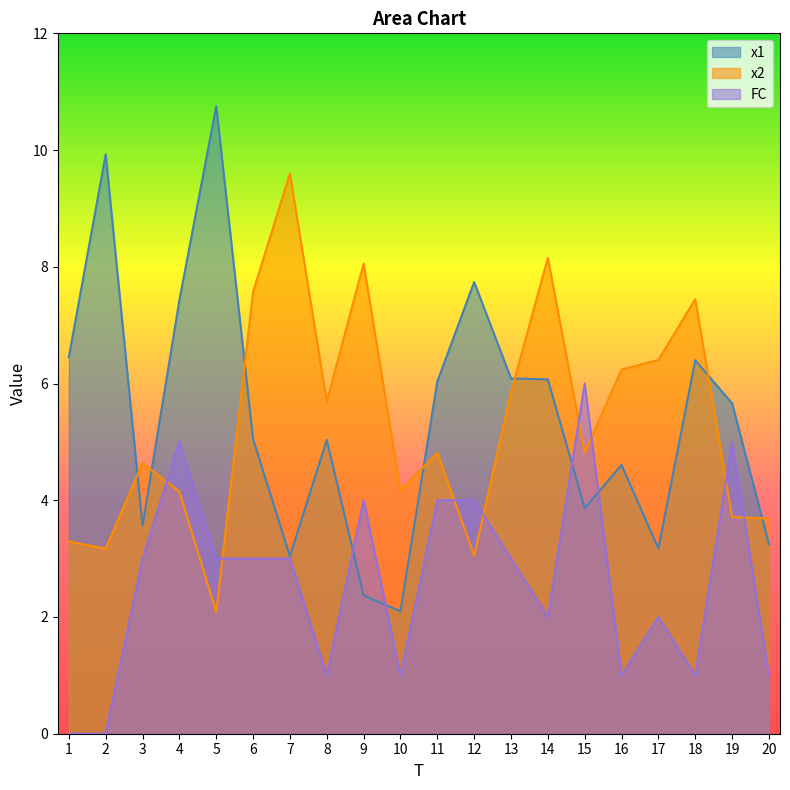

What is the total value across all series at 18?

14.8